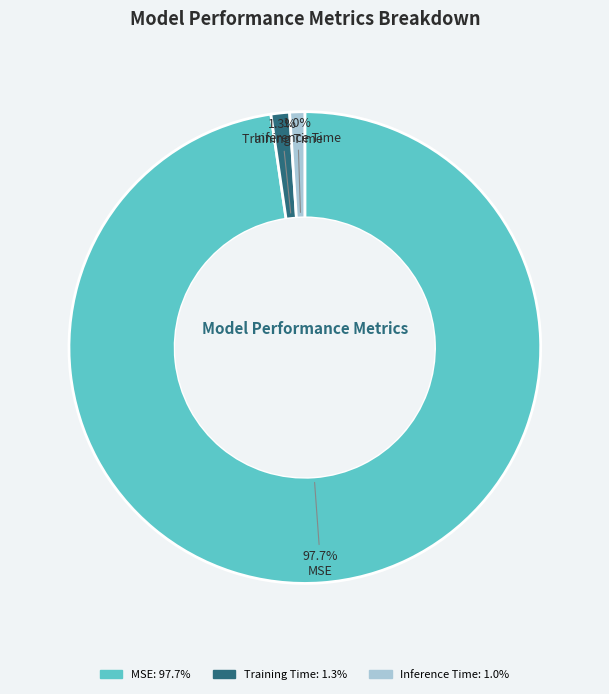

Is there a majority slice in this chart?

Yes